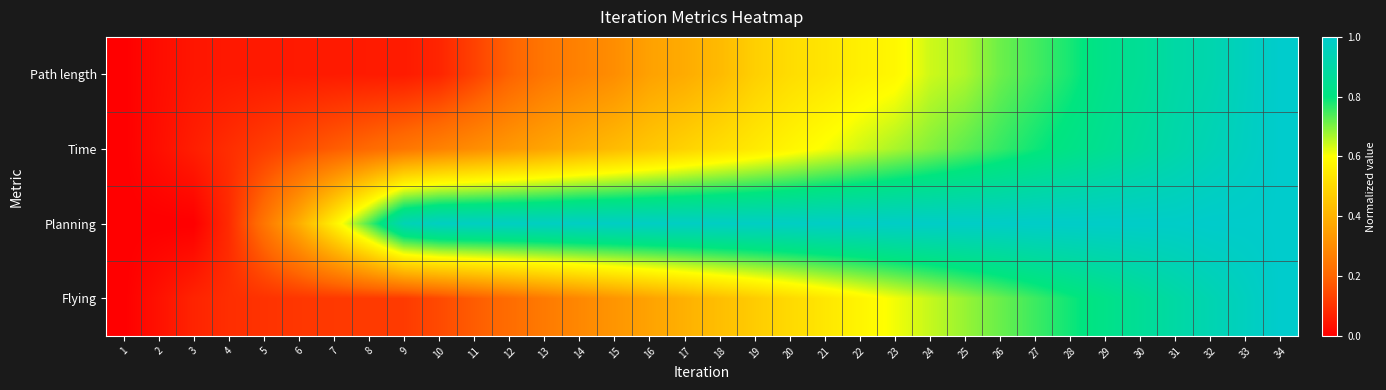

What is the spread (max minus min) of values at 6?

0.3